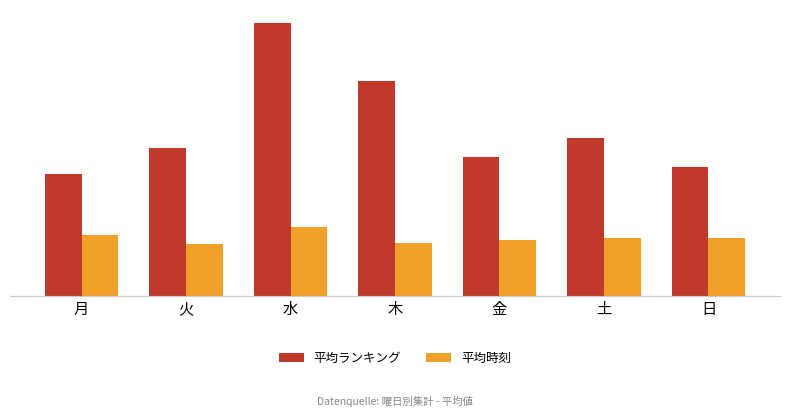

Does the chart contain stacked bars?

No